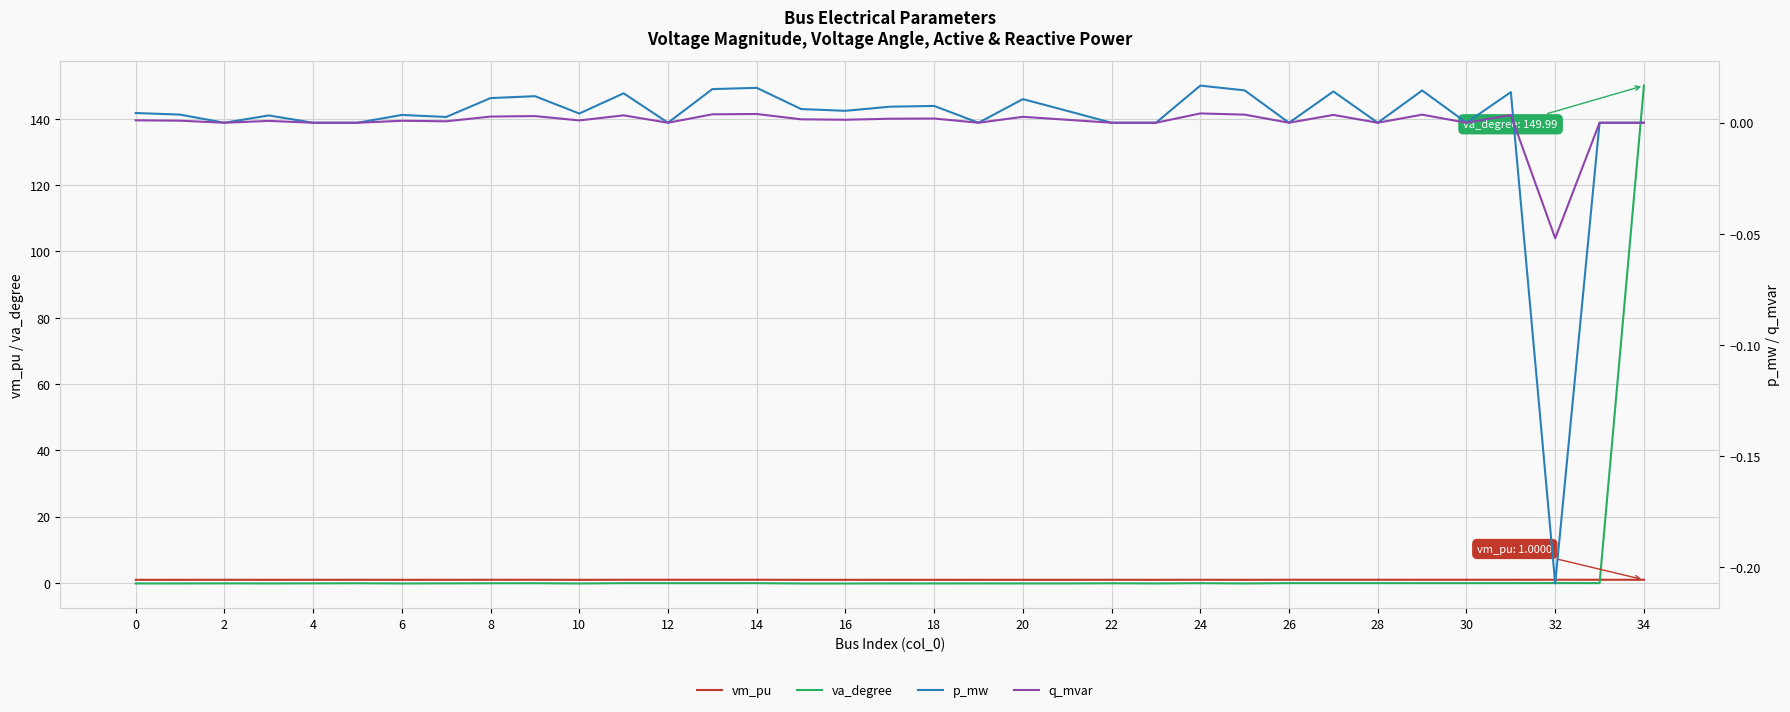

At which label is p_mw closest to 0?

2